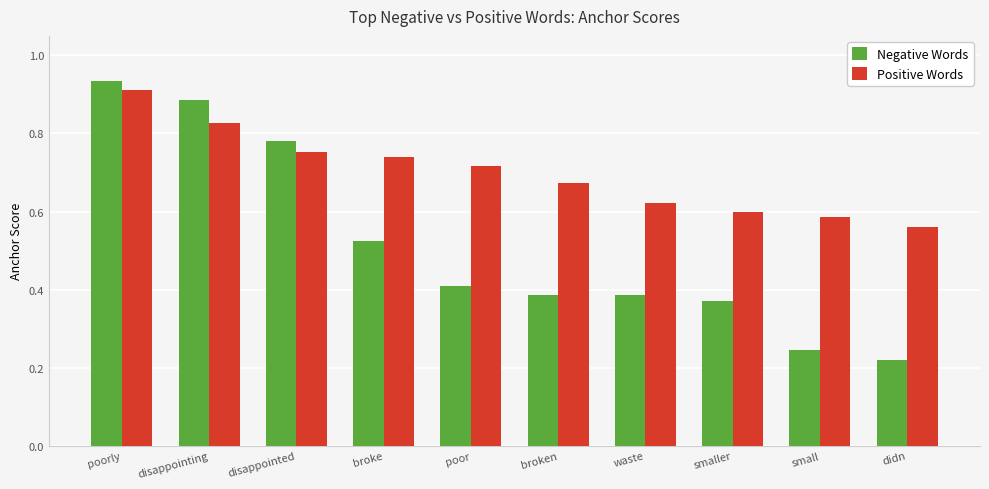

Does the chart contain stacked bars?

No